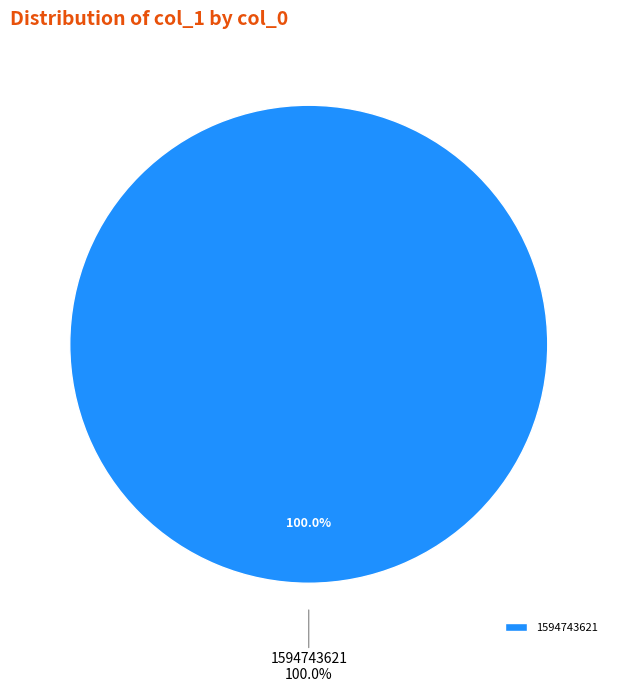

What is the total percentage of 1594743621 and 1583774793?

100.0%